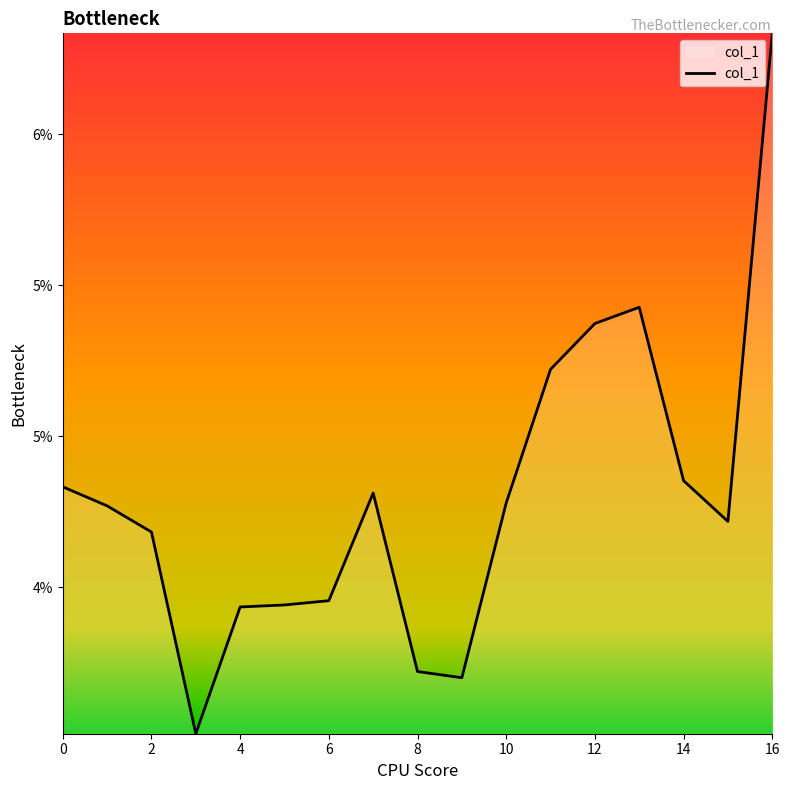

Does the chart have visible grid lines?

No